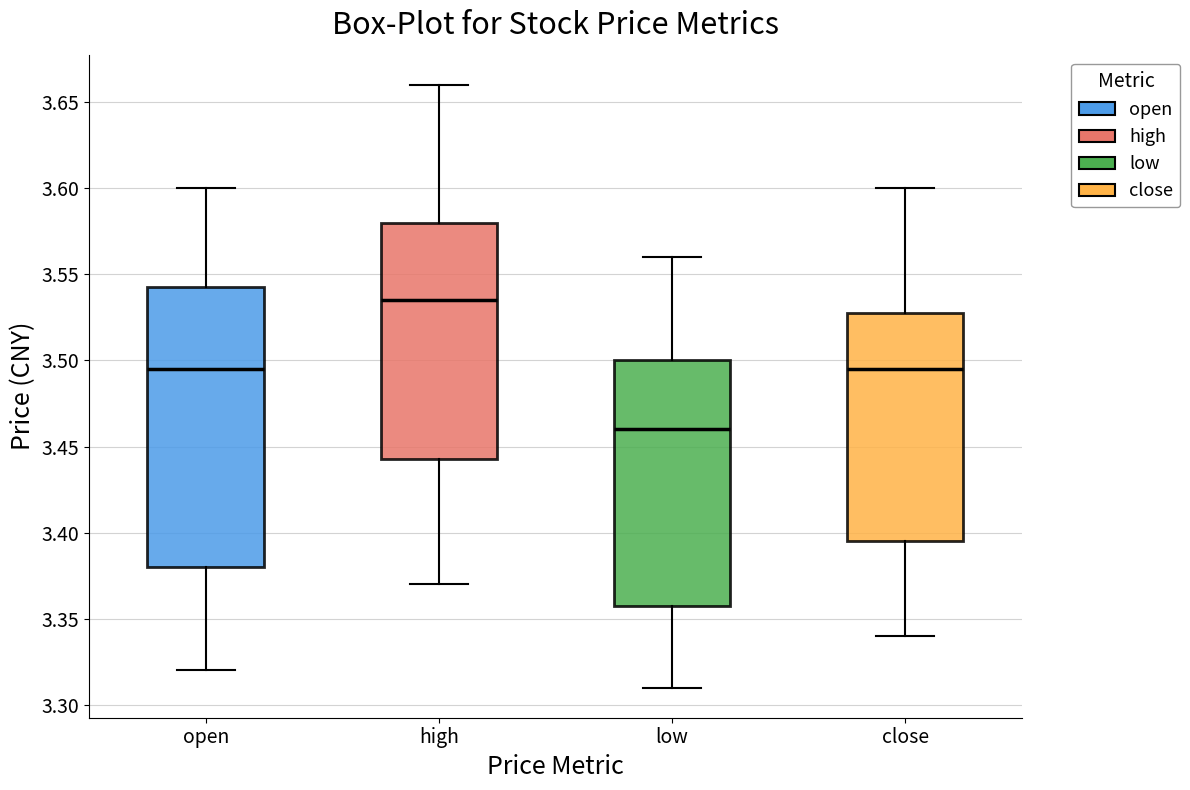

Which box's median line is the lowest?

low